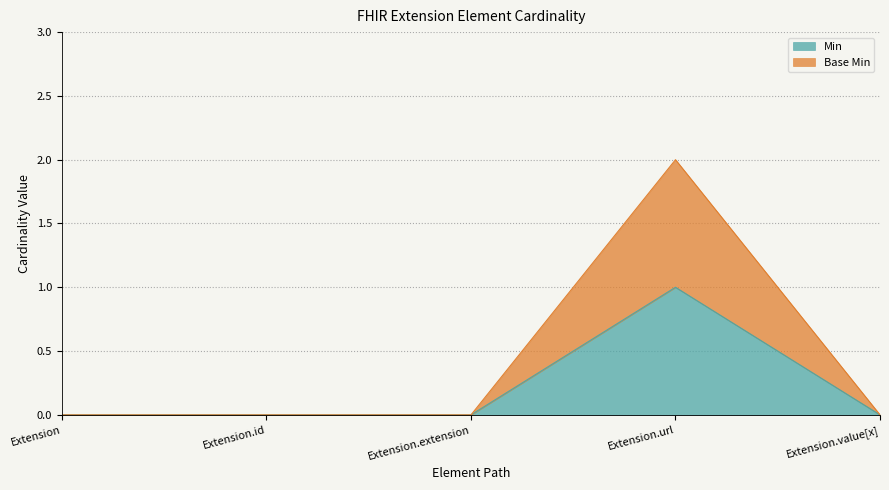

At which label does Min reach its minimum?

Extension